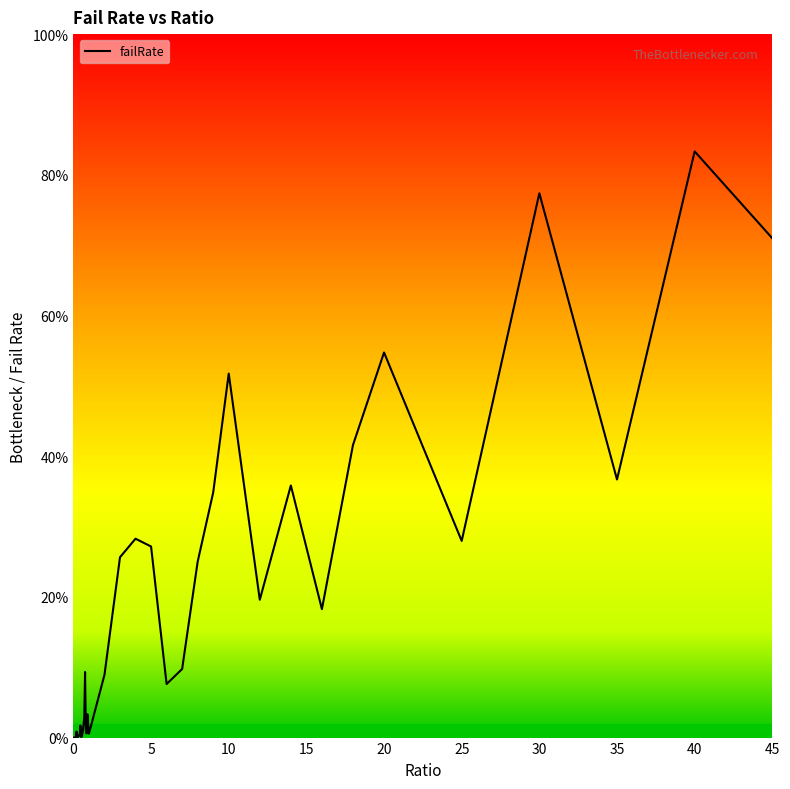

How many points are lower than both their immediate neighbors (excluding endpoints)?

11